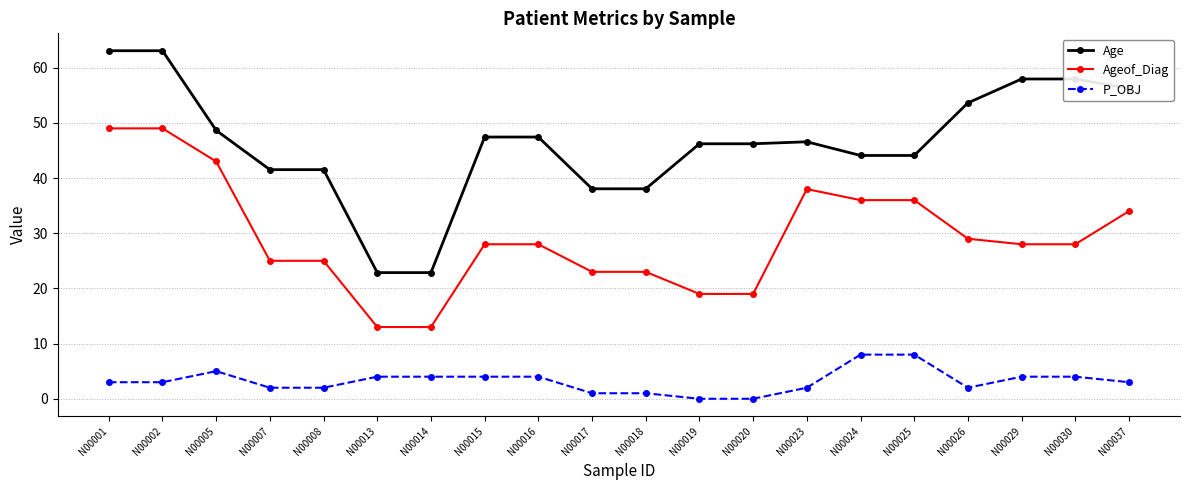

True or false: Ageof_Diag has a value of 31.8 at N00019.

False